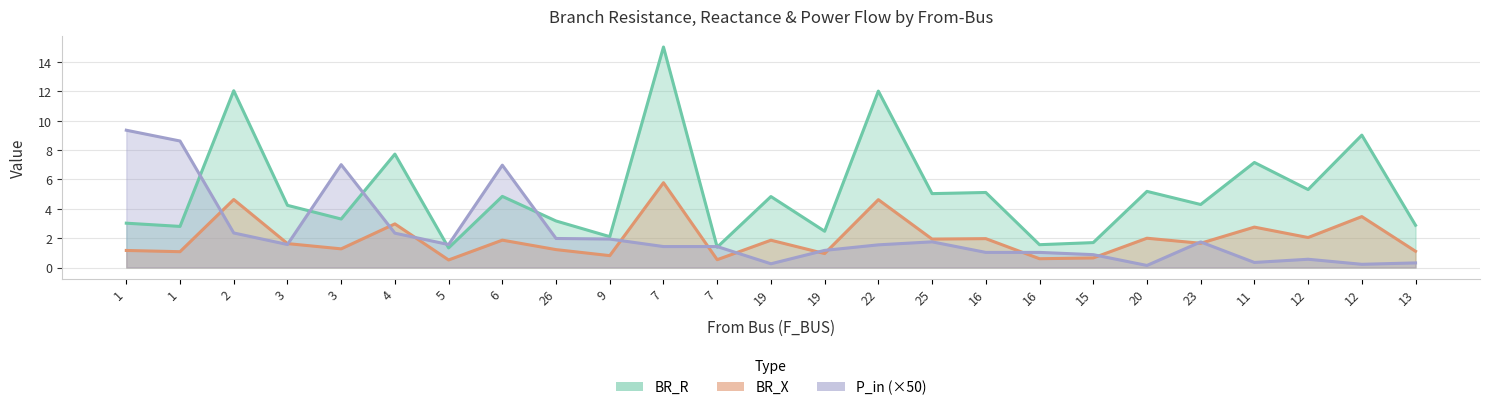

True or false: P_in has a value of 0.4 at 7.

False